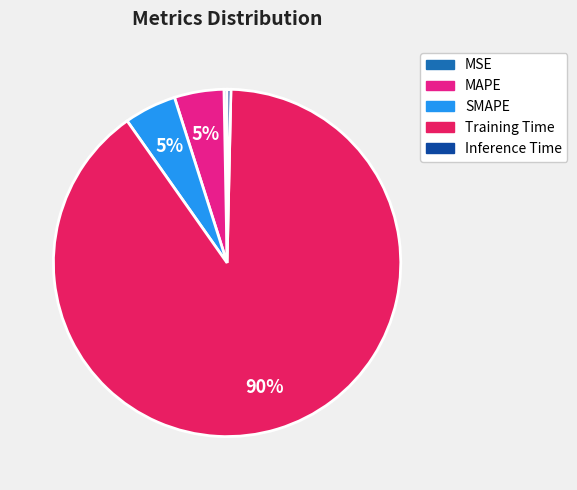

Combined, do MAPE and Training Time account for over 50%?

Yes